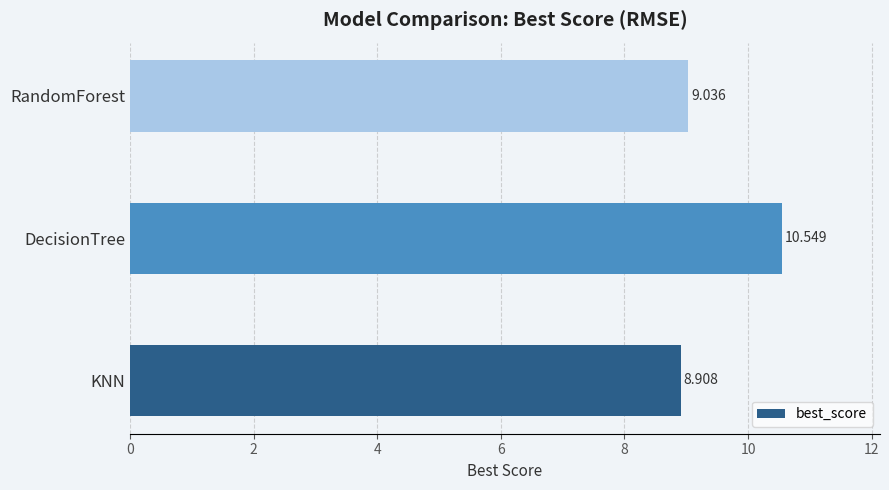

Which has a higher value, RandomForest or DecisionTree?

DecisionTree